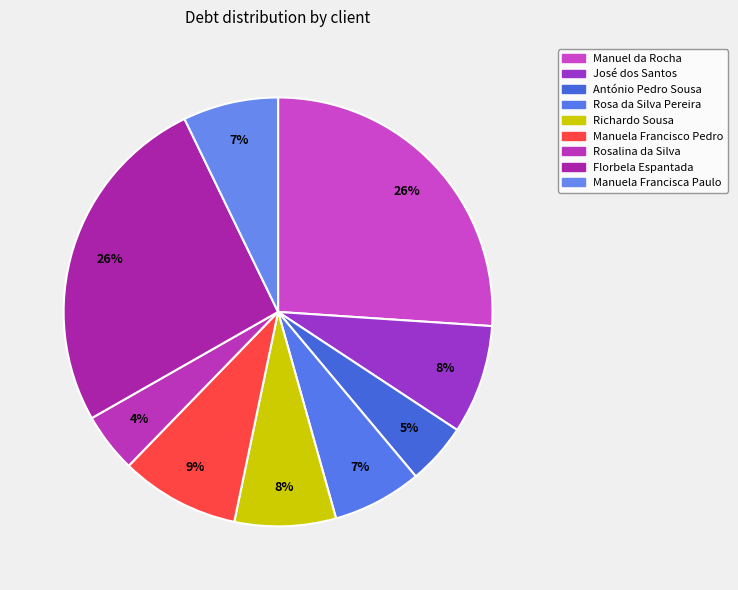

Count the number of slices in the pie.

9